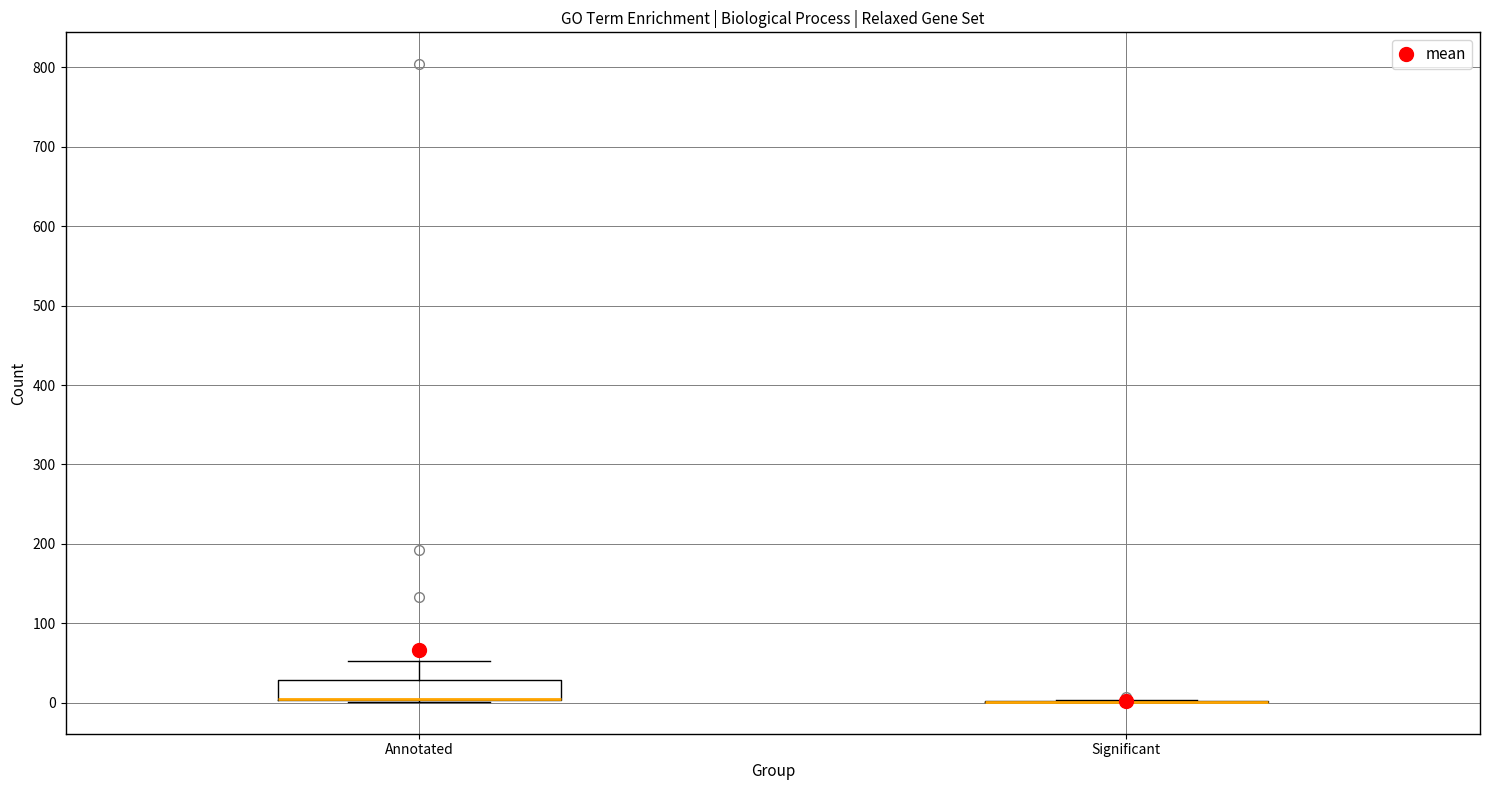

Where is the upper edge of the box for Annotated on the y-axis? The values are not printed on the chart, so give them approximately, as read against the axis.

30